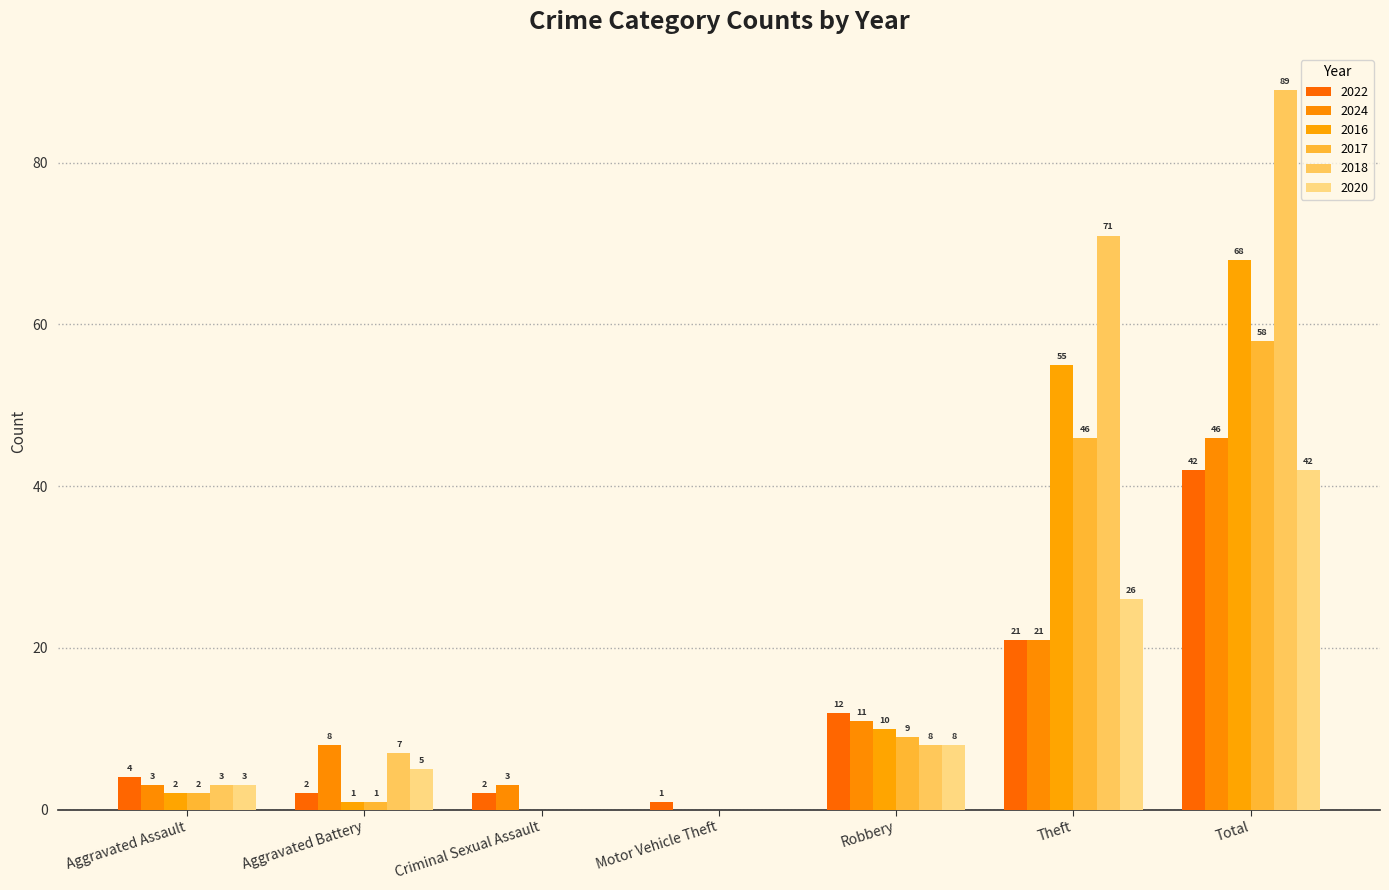

At which category is the sum across all series the highest?

Total